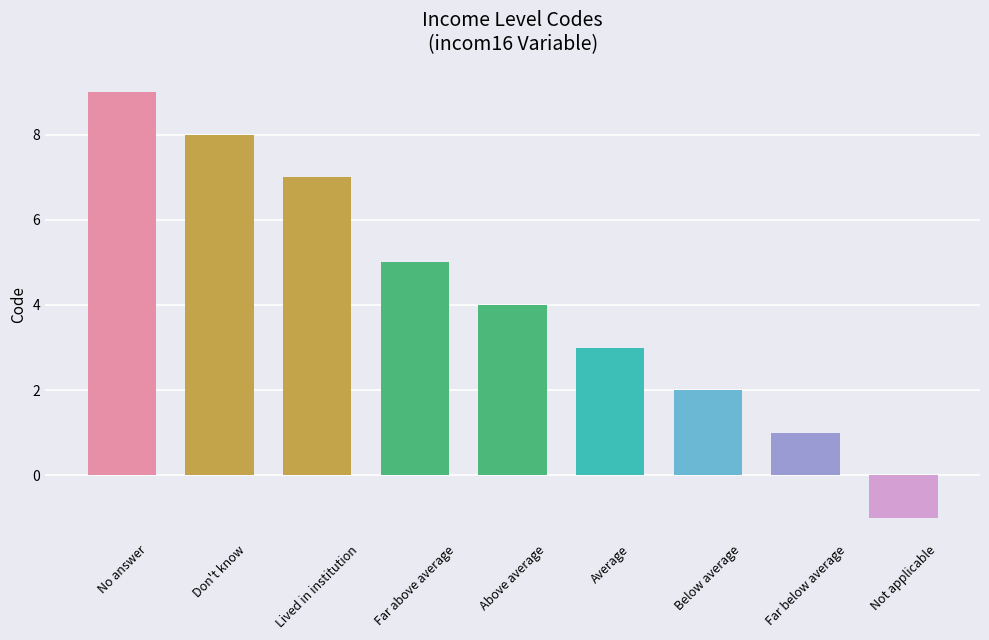

What is the difference between the values at Average and Not applicable?

4